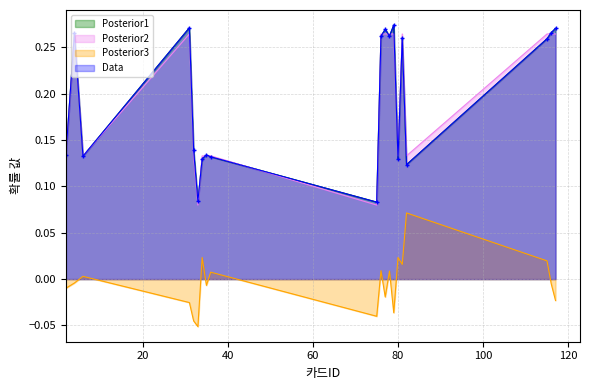

At which category does 인게임확률(%) reach its first local valley?

6